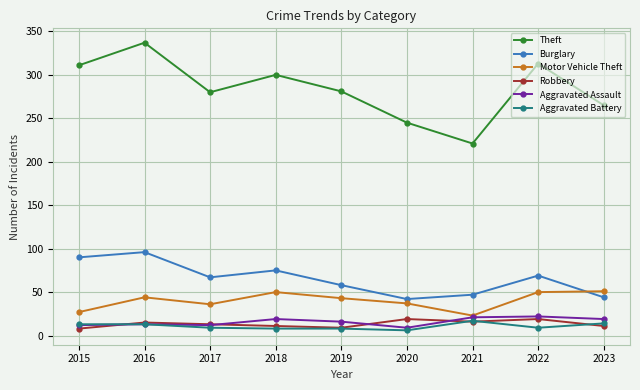

Does the chart have visible grid lines?

Yes